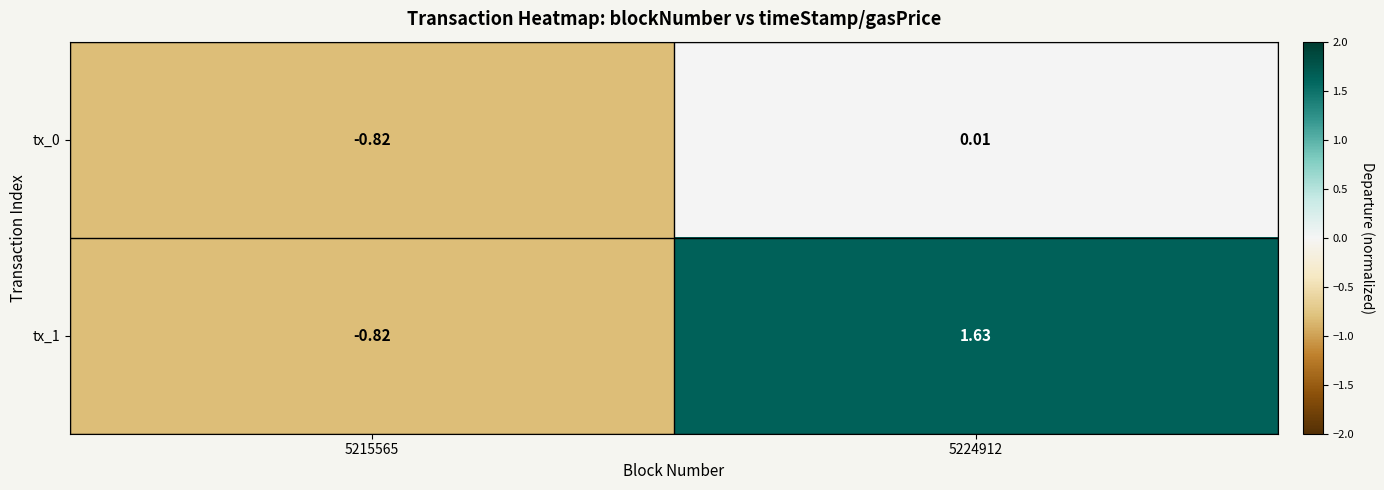

At which category is the sum across all series the highest?

5224912